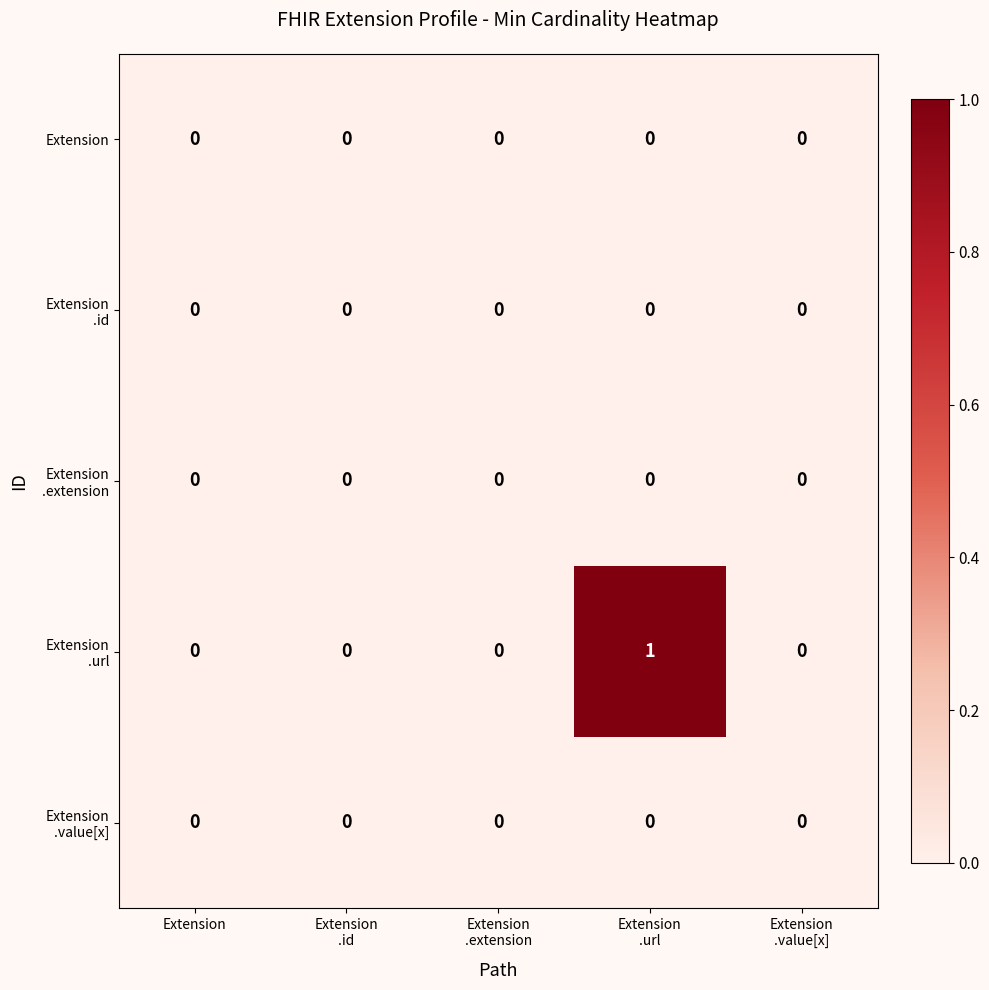

Count the number of categories in the chart.

5